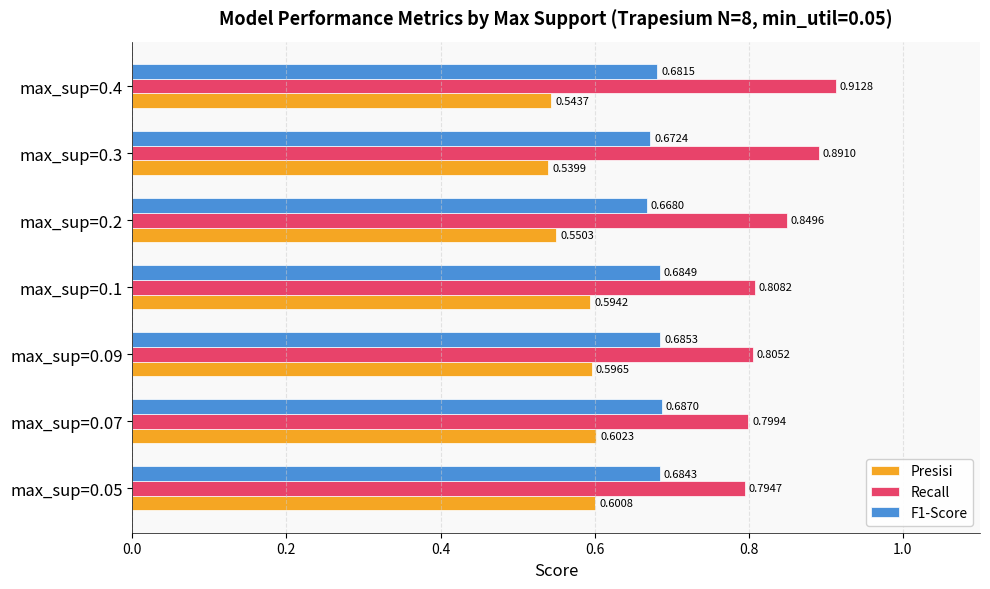

List the series in order of their peak value, highest first.

Recall, F1-Score, Presisi